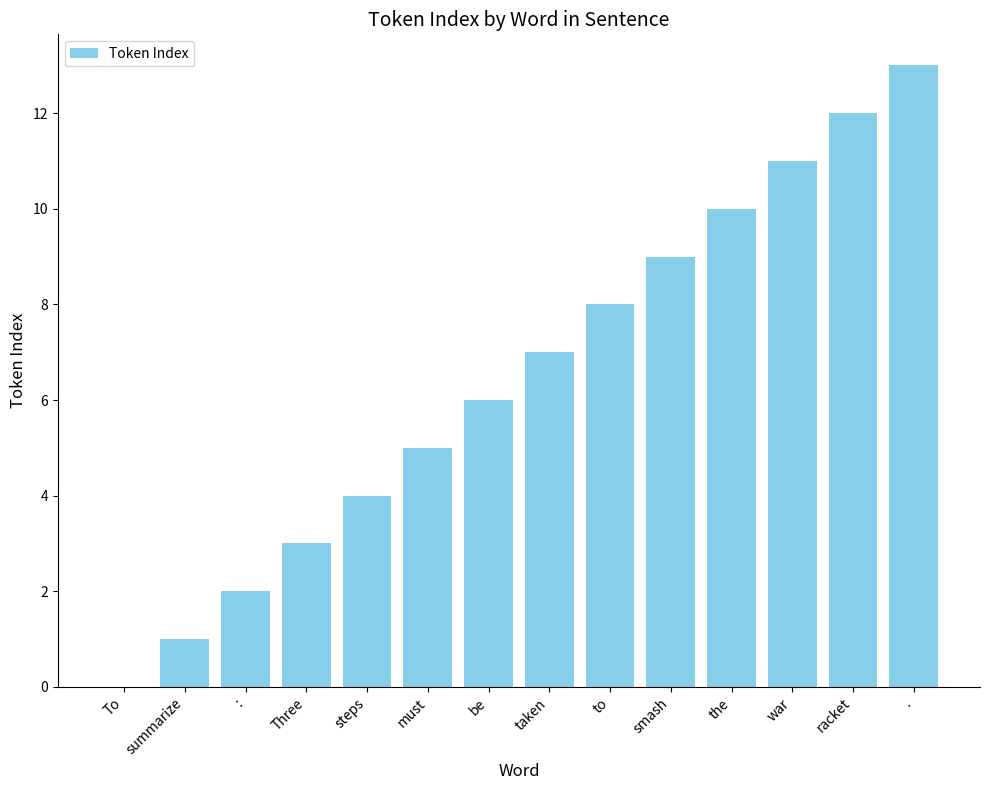

What value does the data have at must?

5